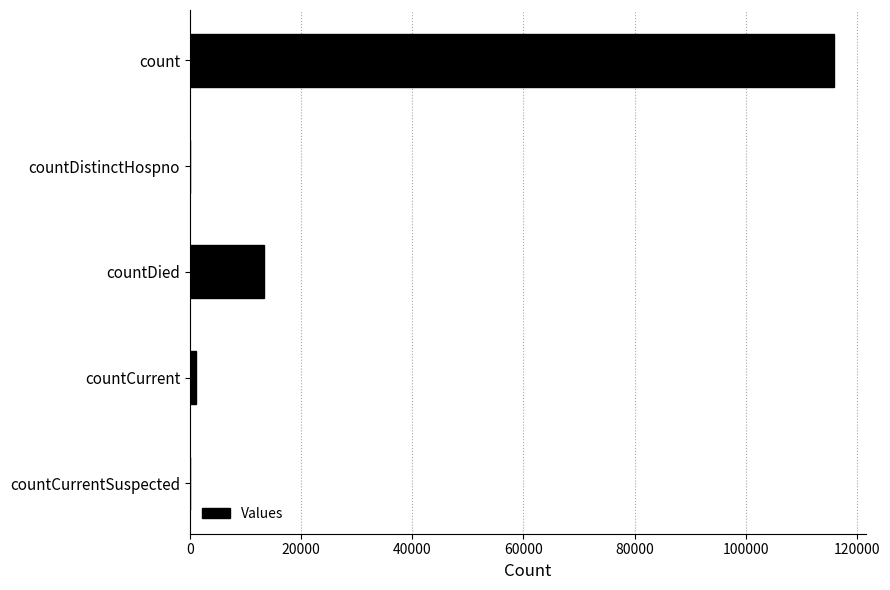

What is the average value?

26066